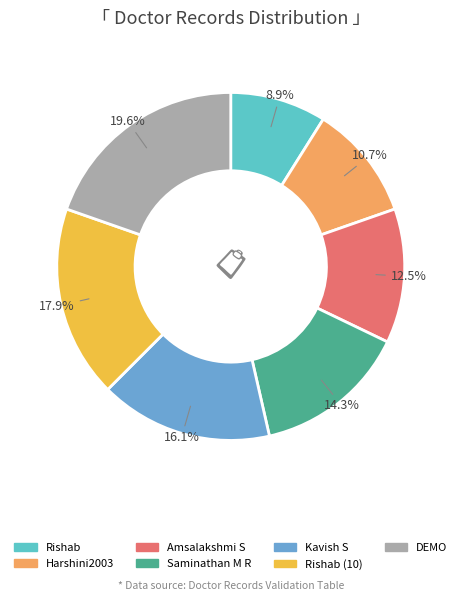

Does any single category account for the majority?

No